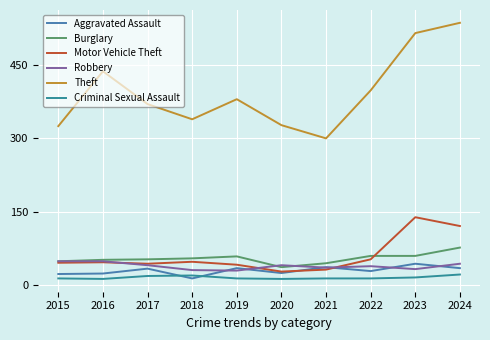

What are all the series names shown in the legend?

Aggravated Assault, Burglary, Motor Vehicle Theft, Robbery, Theft, Criminal Sexual Assault